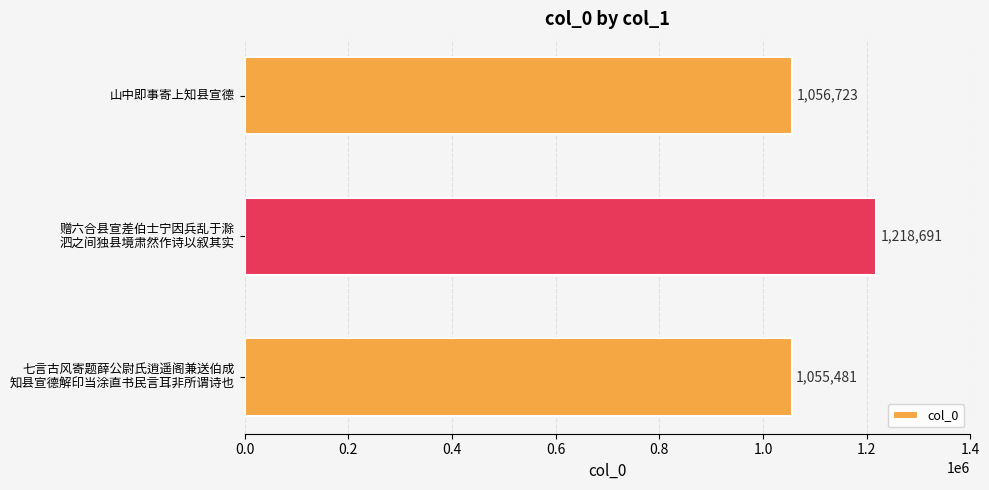

Where is the data nearest to the value 1137086?

山中即事寄上知县宣德